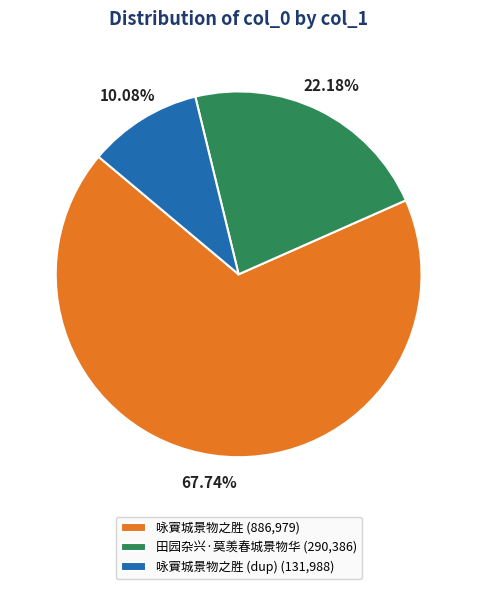

Does 咏賨城景物之胜 (886,979) represent more than half of the total?

Yes